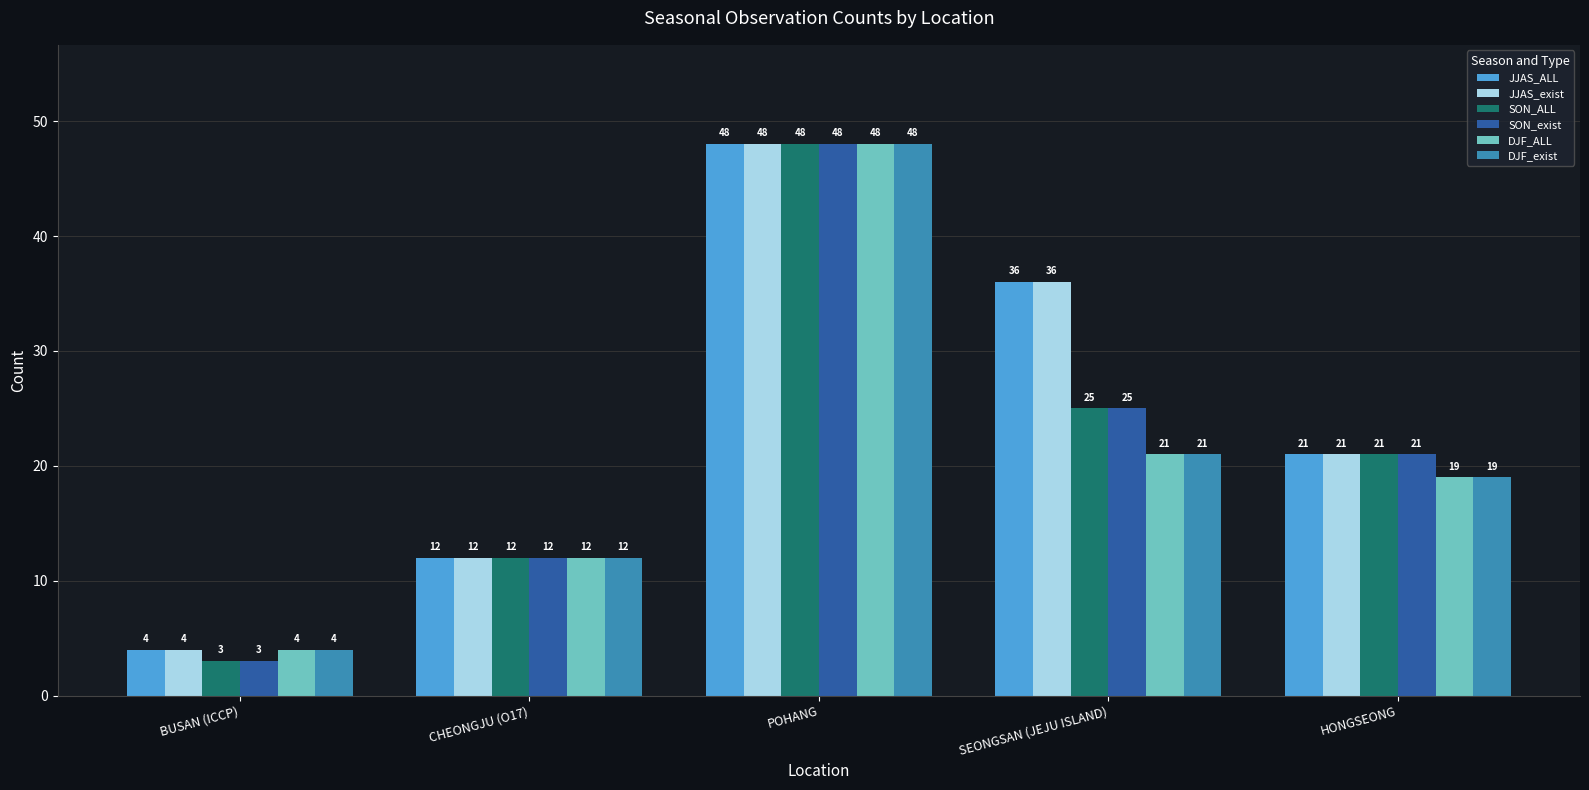

What is the difference between the maximum and second lowest values in the SON_exist series?

36